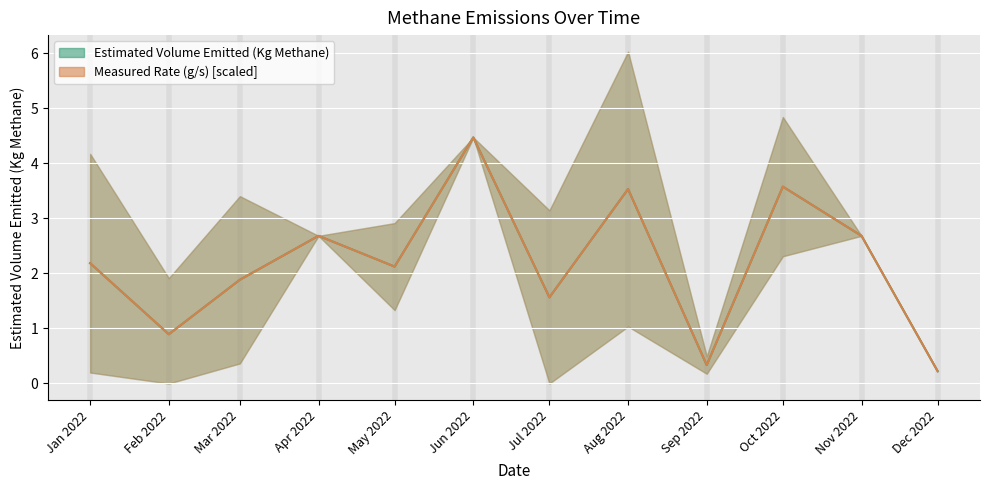

Reading left to right, list all the values displayed in this chart.

Estimated Volume Emitted (Kg Methane) mean: 2.2	0.9	1.9	2.7	2.1	4.5	1.6	3.5	0.3	3.6	2.7	0.2
Measured Rate (g/s) mean: 2.2	0.9	1.9	2.7	2.1	4.5	1.6	3.5	0.3	3.6	2.7	0.2